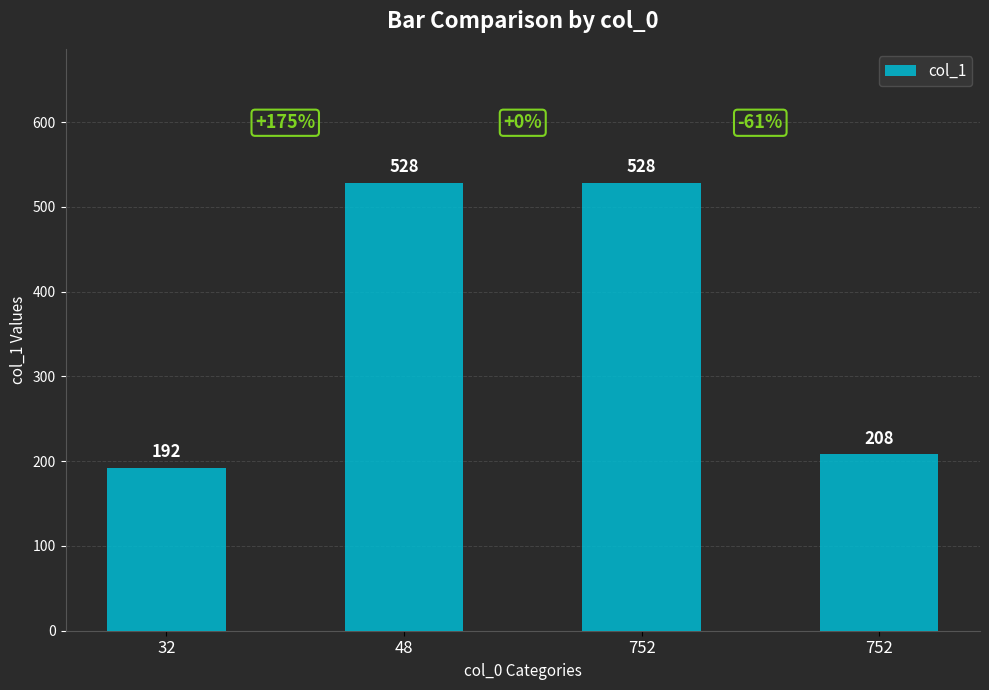

Between 48 and 752, which is larger?

48